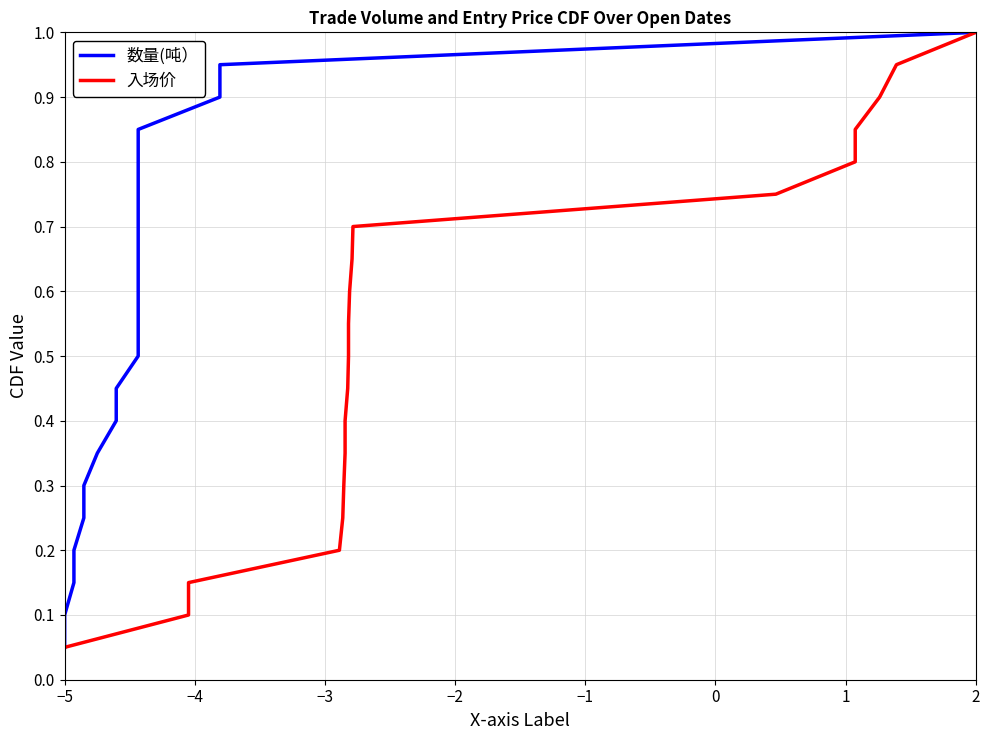

Is the value of 数量(吨） at 11 greater than the value of 入场价 at −3?

Yes